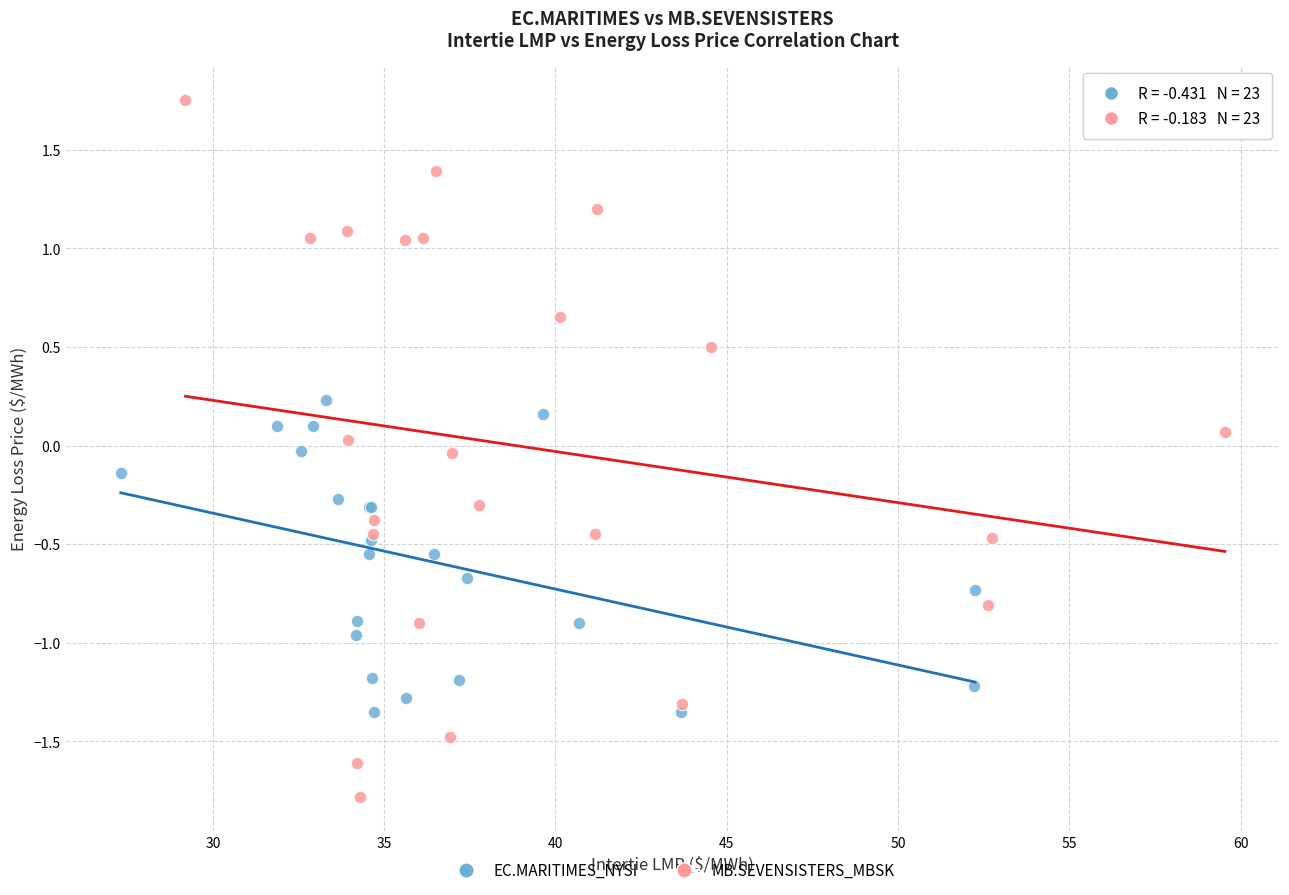

Which series reaches the minimum Y coordinate?

MB.SEVENSISTERS_MBSK